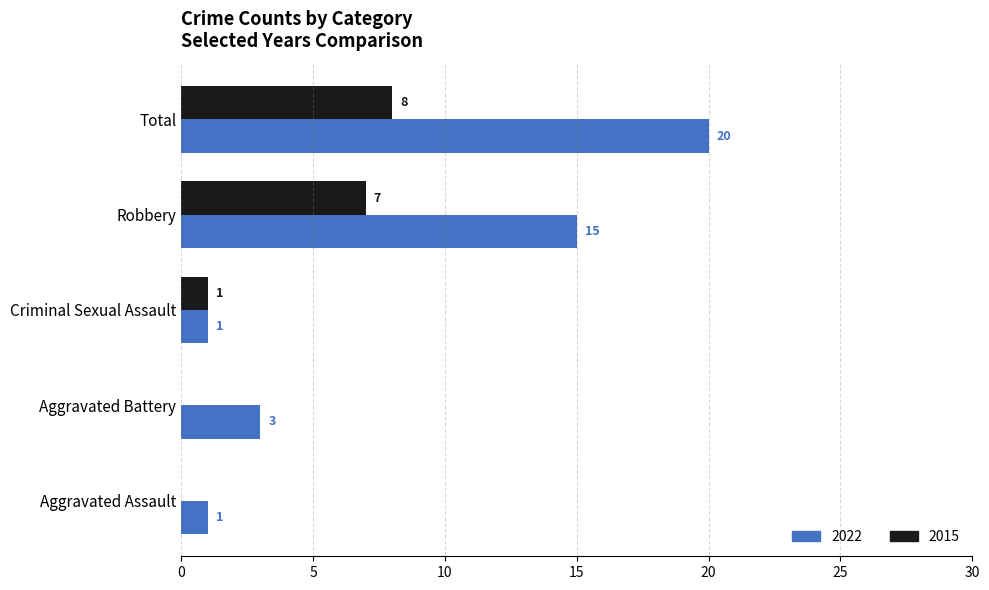

What are all the series names shown in the legend?

2022, 2015